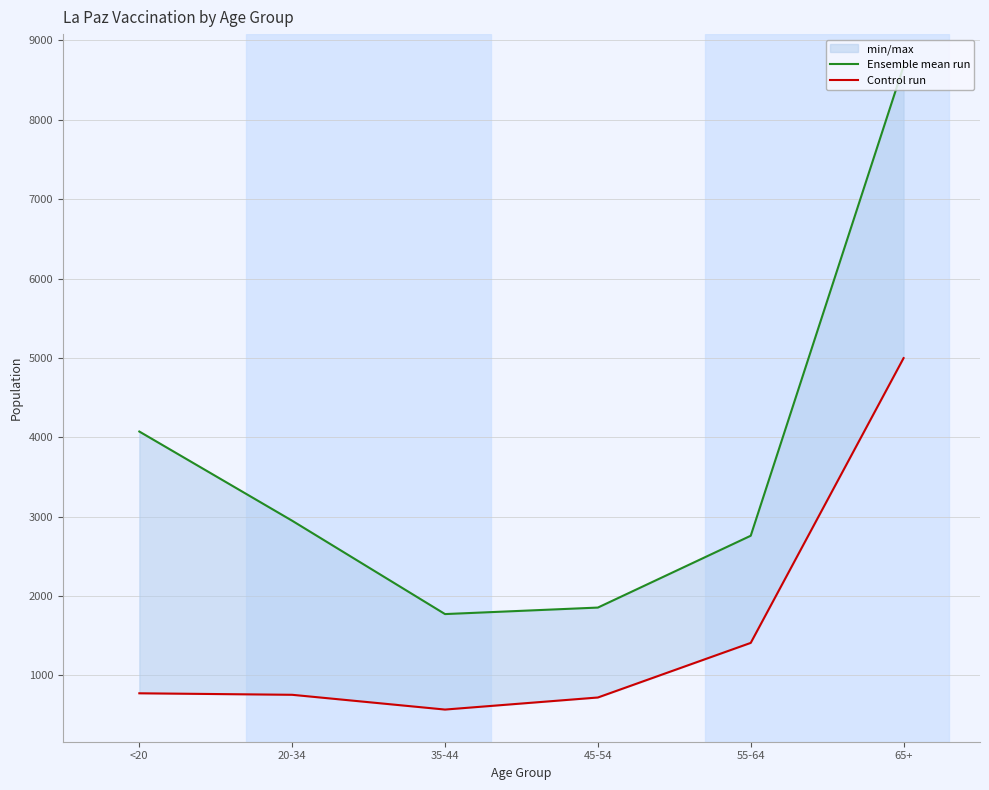

True or false: Control run and Ensemble mean run cross at least once.

False